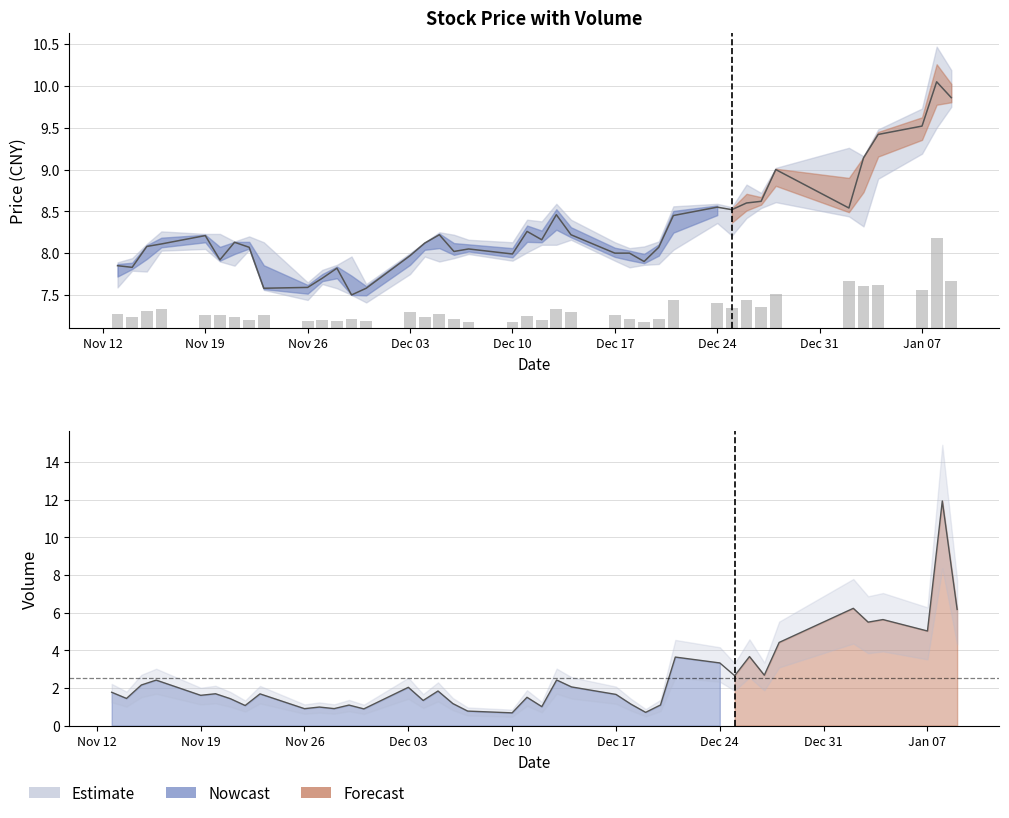

At how many categories does at least one series exceed 11?

1